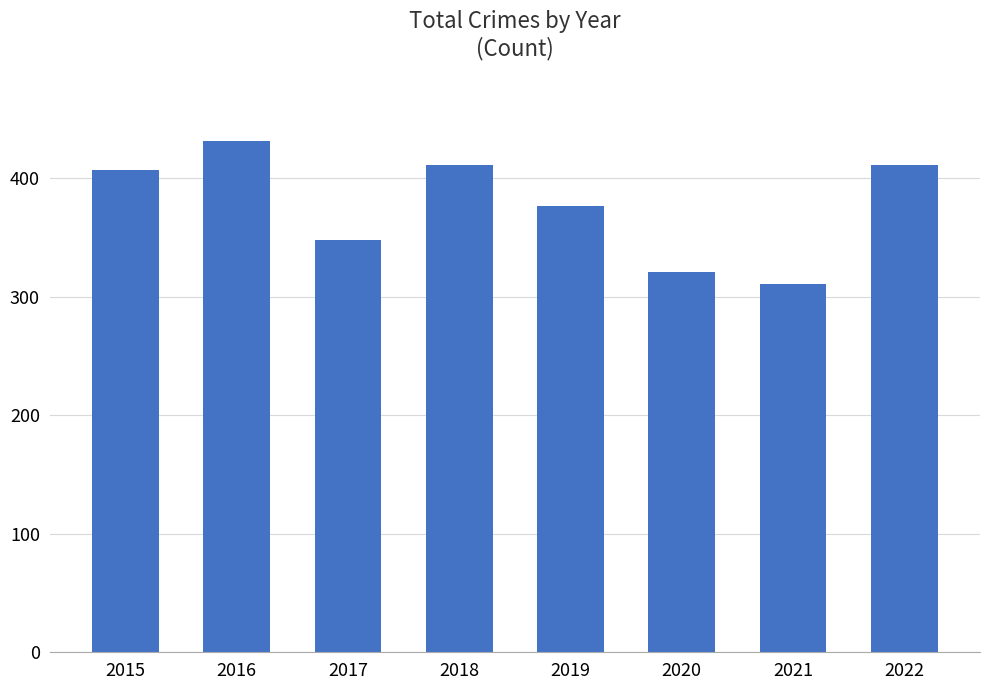

Read the value at 2021, to the nearest 10.

310